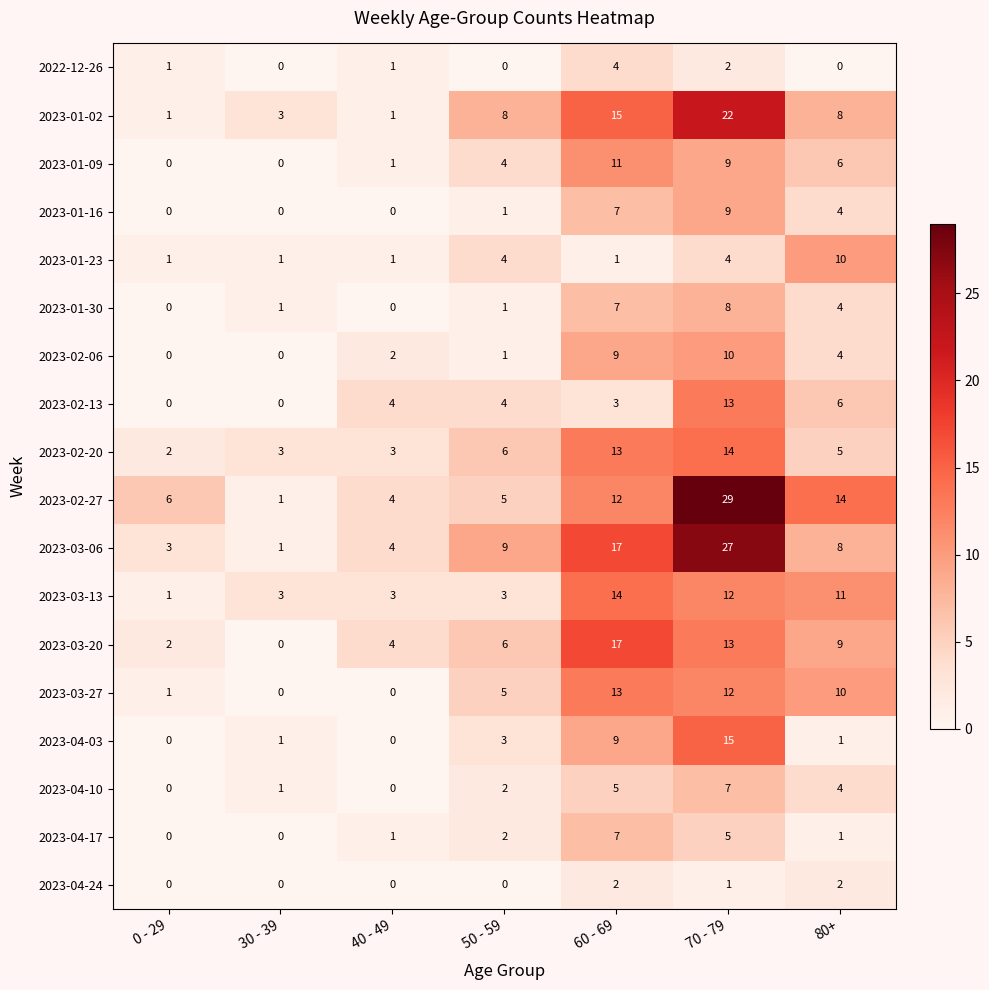

What is the difference between the maximum and minimum values in the 2023-04-10 series?

7